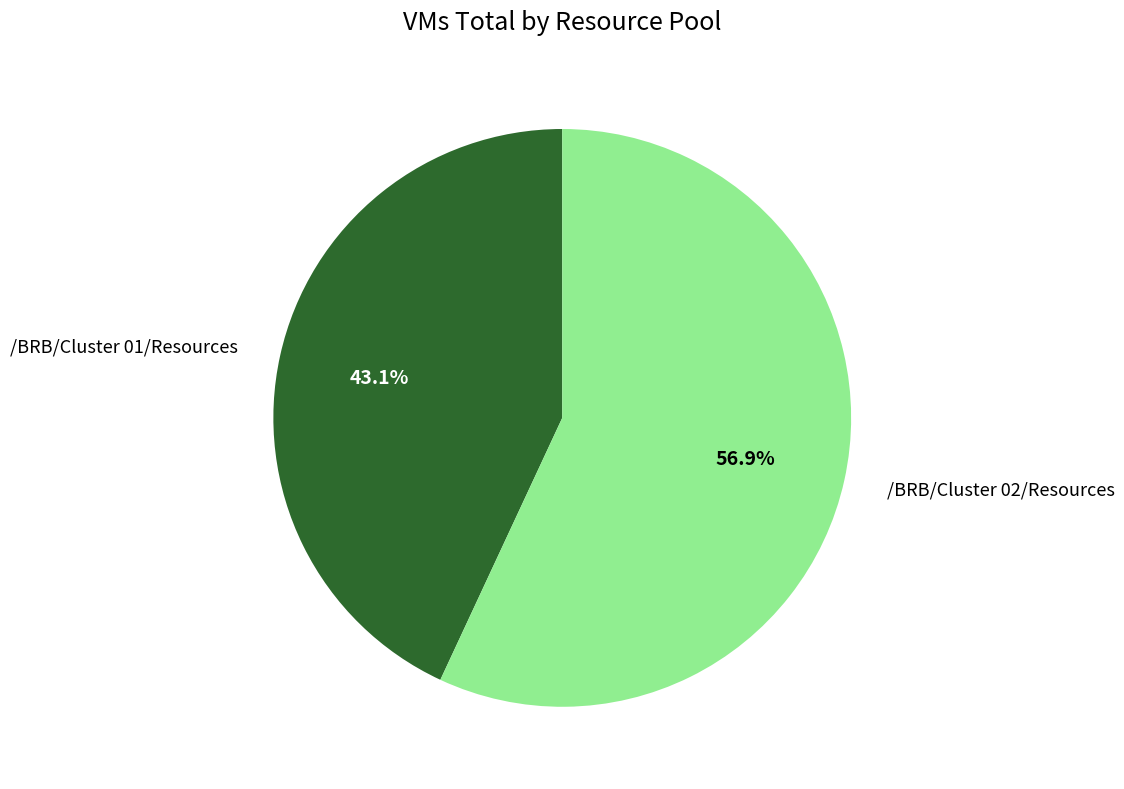

Rank the categories by value from highest to lowest.

/BRB/Cluster 02/Resources, /BRB/Cluster 01/Resources